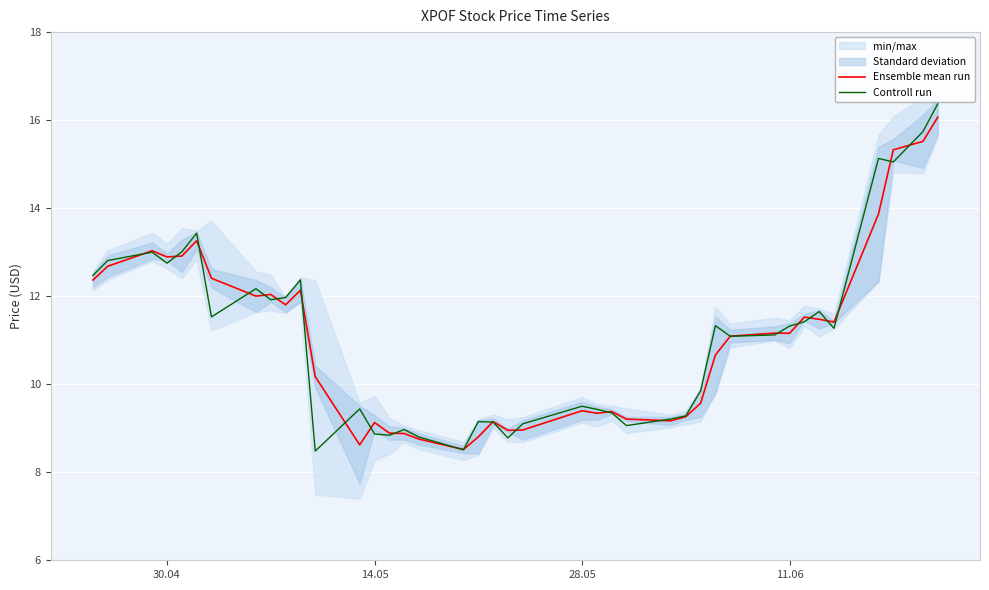

Count the number of categories in the chart.

40